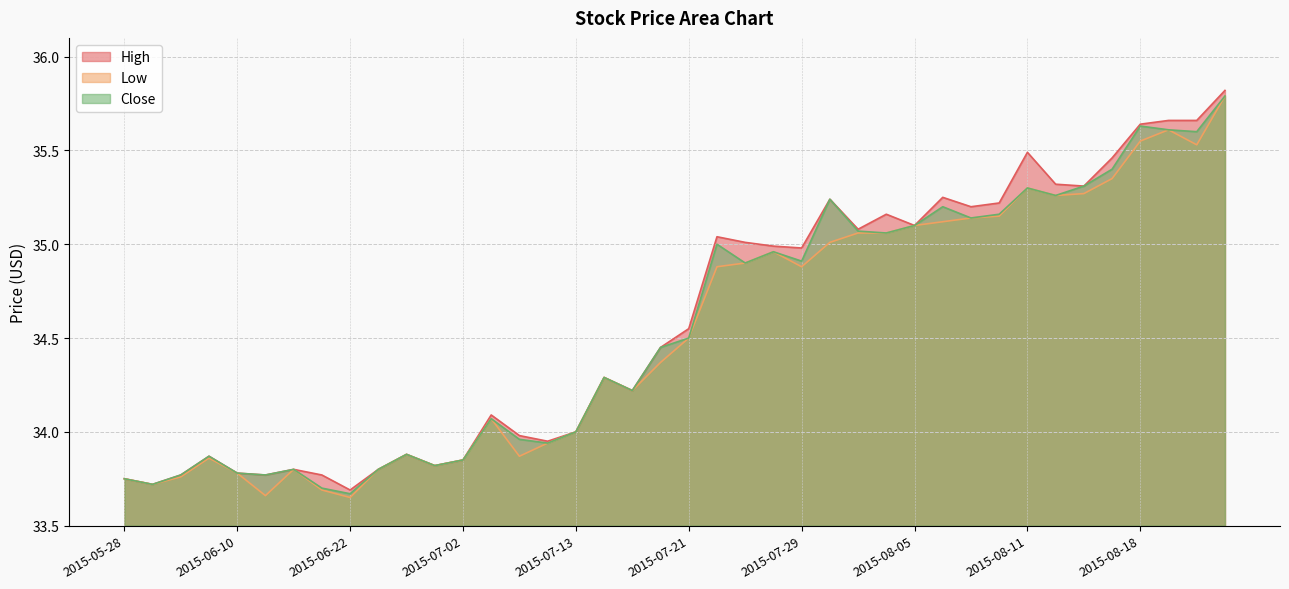

At how many categories does at least one series exceed 34?

24